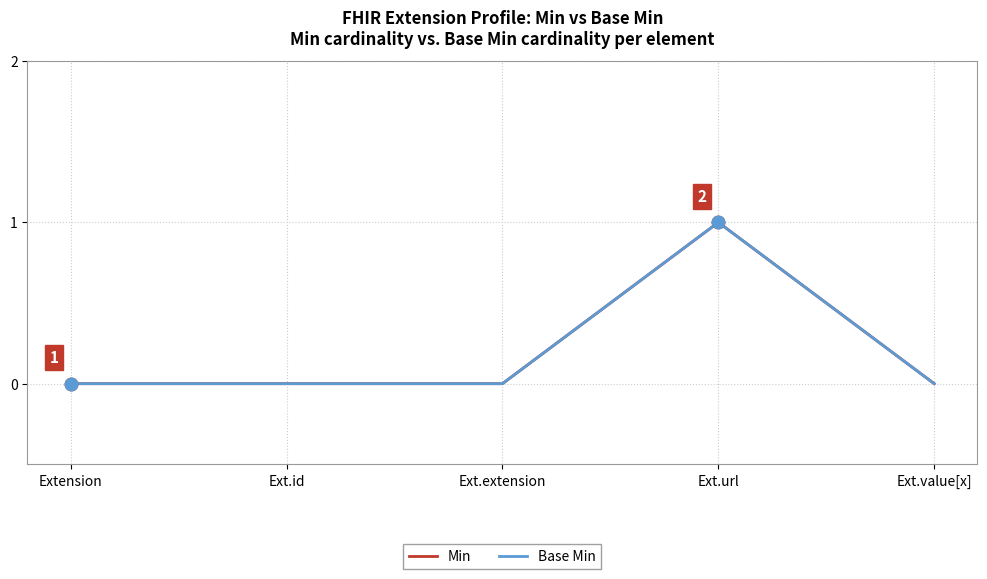

What is the total value across all series at Ext.url?

2